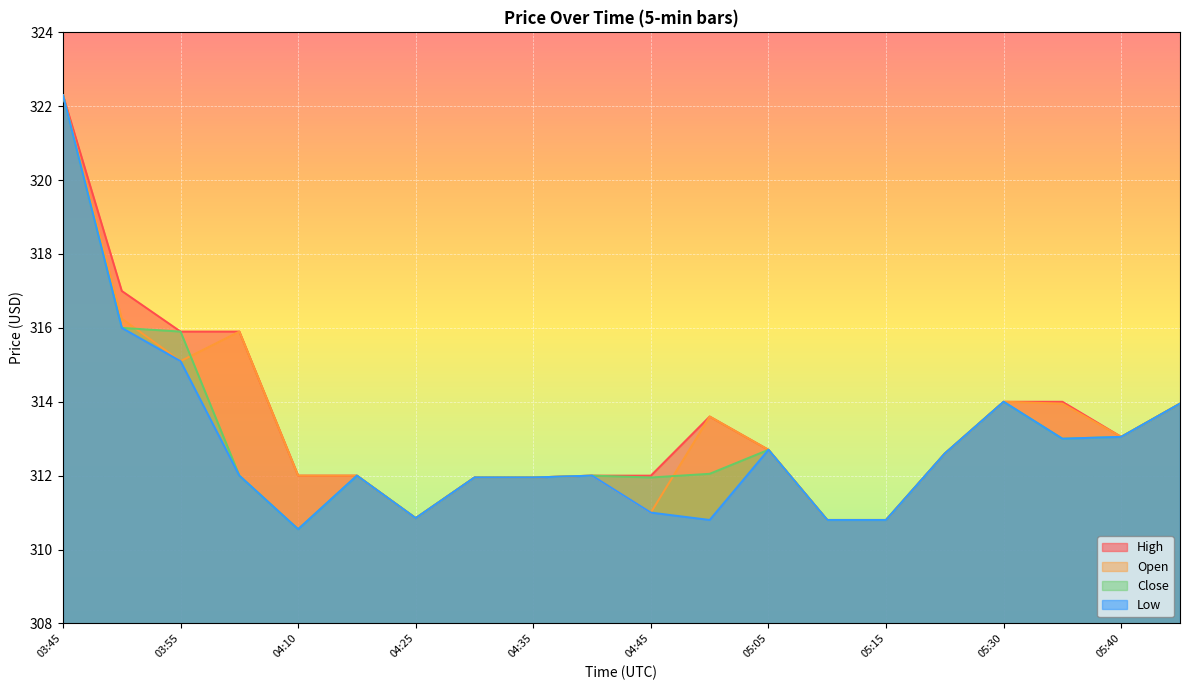

Rank the series by their average value, from lowest to highest.

Low, Close, Open, High